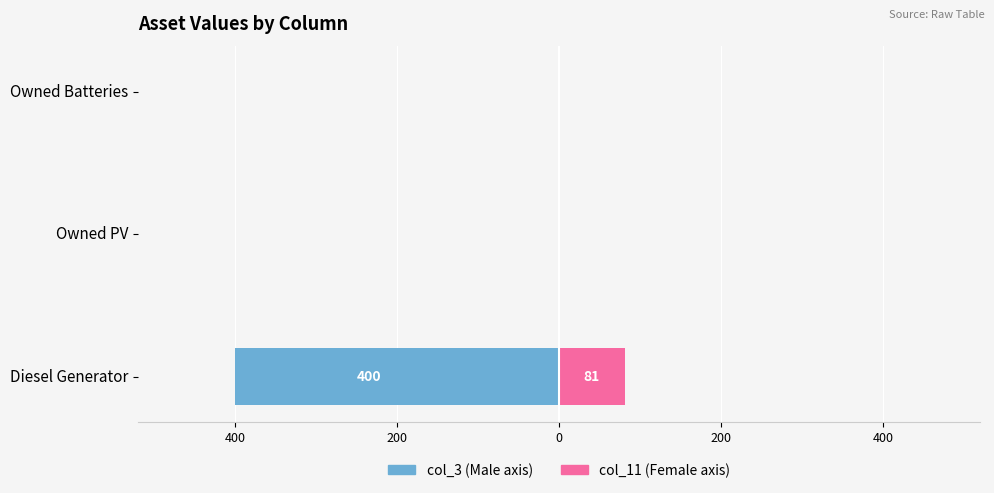

What is the sum of all col_11 values?

81